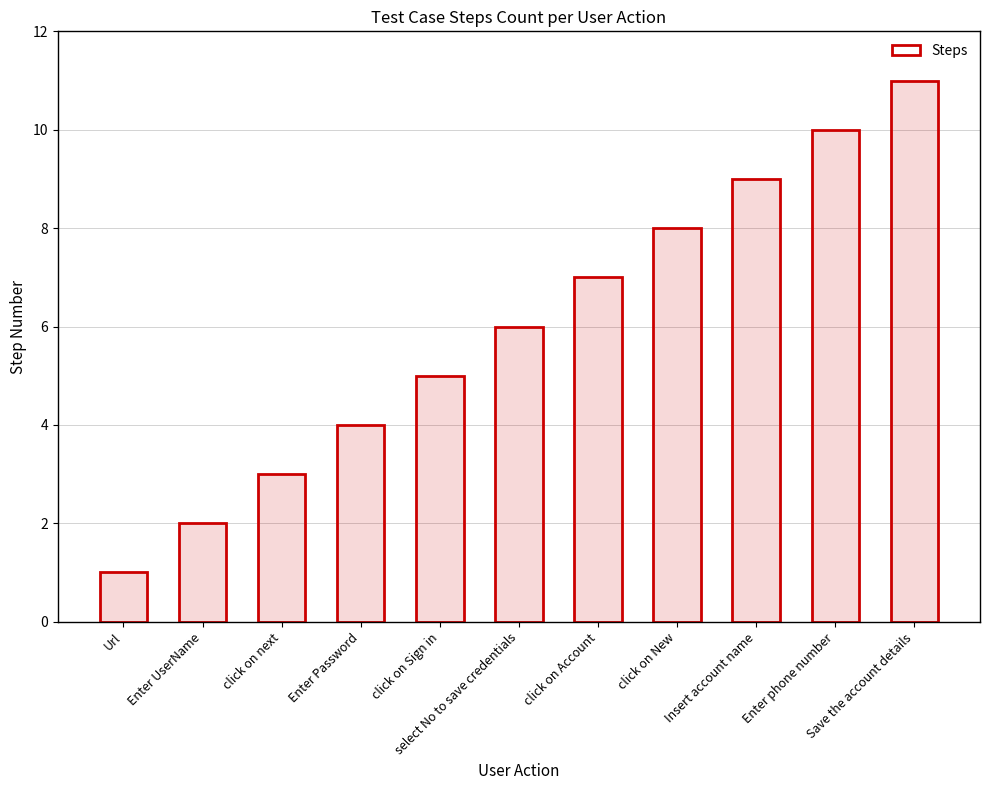

What is the minimum value shown in the chart?

1